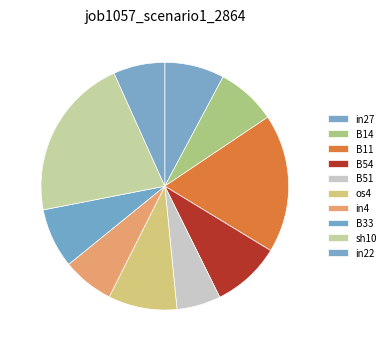

Does B14 represent more than half of the total?

No